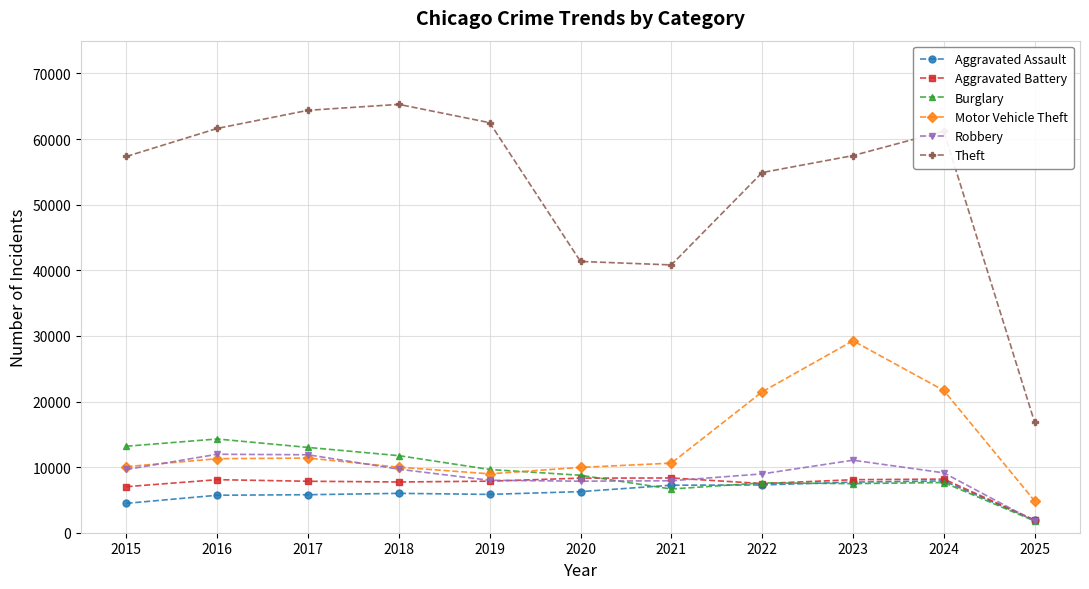

Read the Robbery value at 2015.

9638